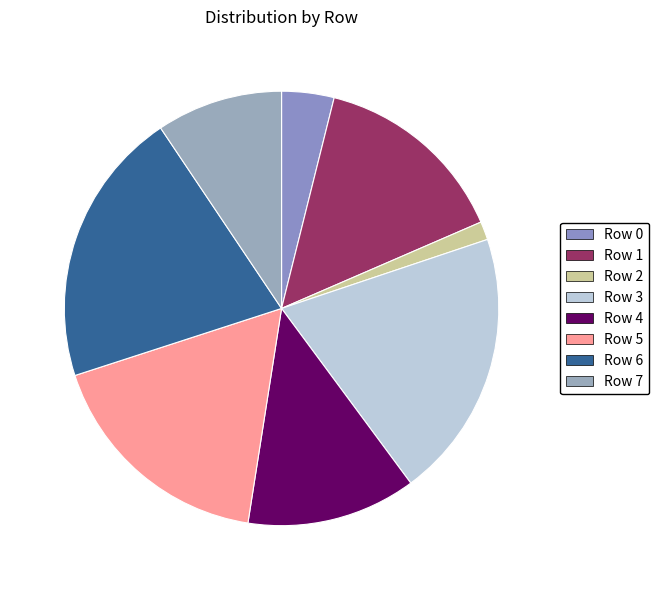

To the nearest percent, what is the average slice percentage?

12%